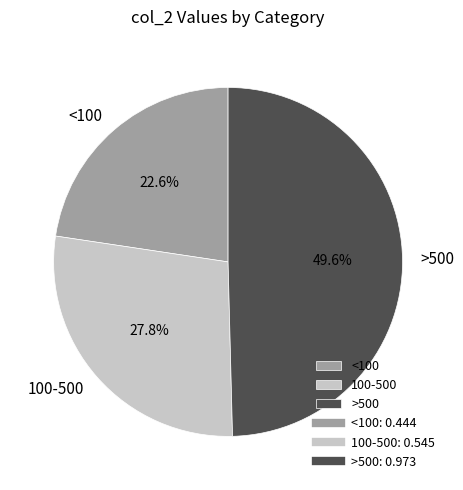

Count the number of slices in the pie.

3